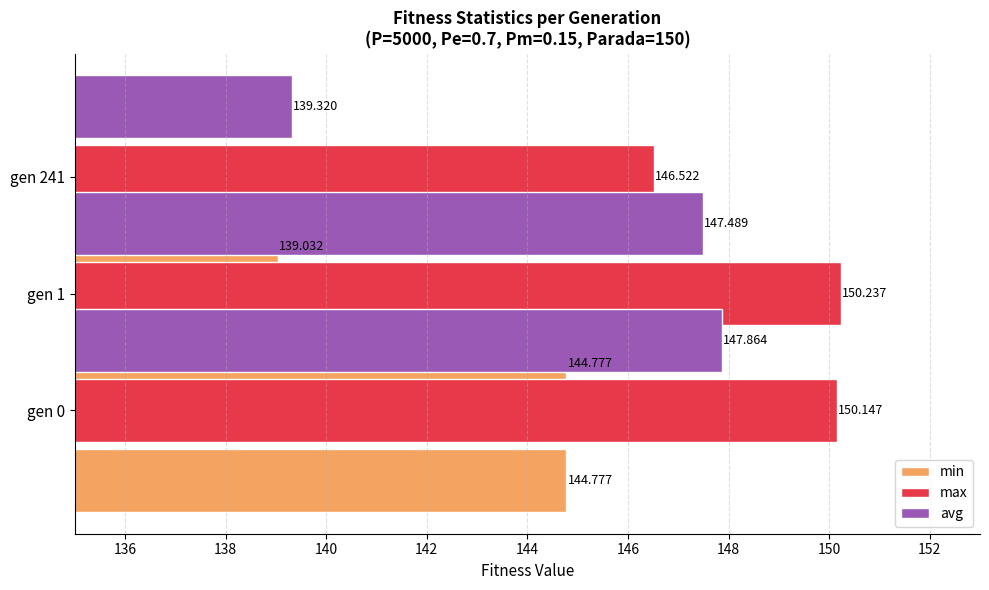

Between gen 1 and gen 0, which is larger?

gen 0